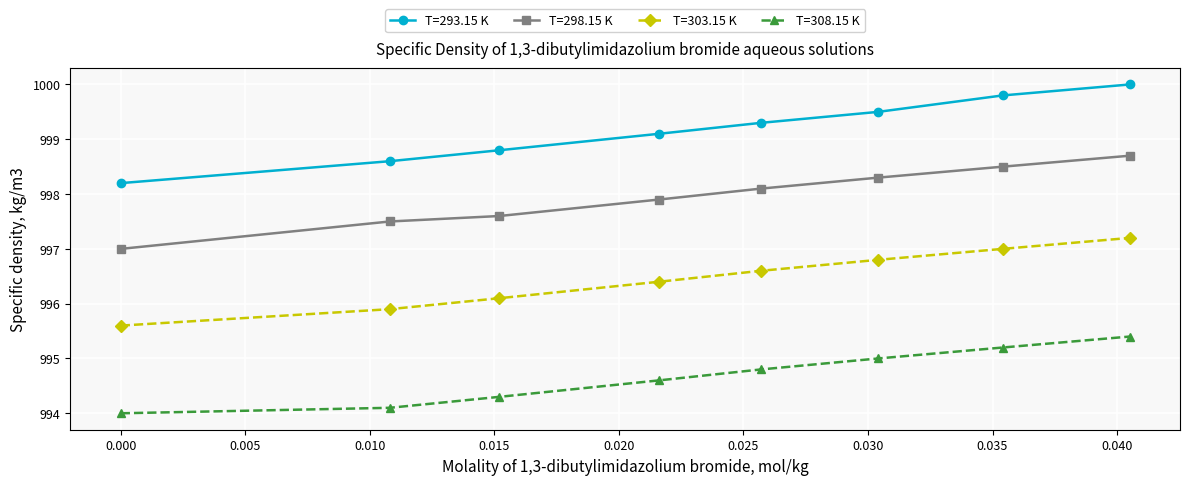

How many data points in T=298.15 K are less than 998?

4